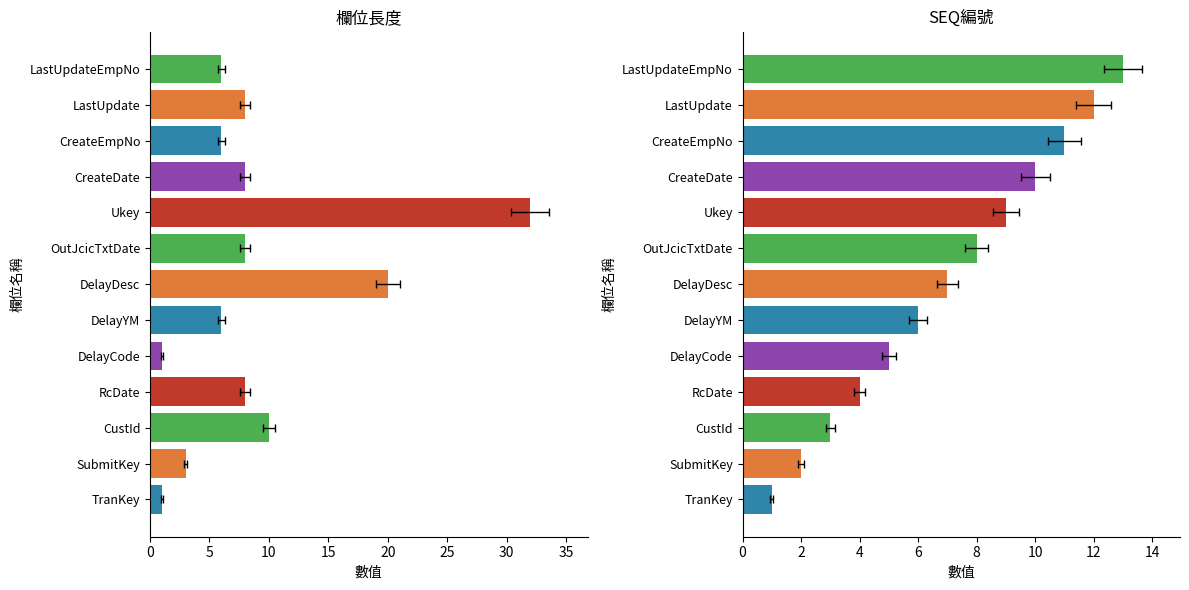

Are the bars horizontal?

Yes